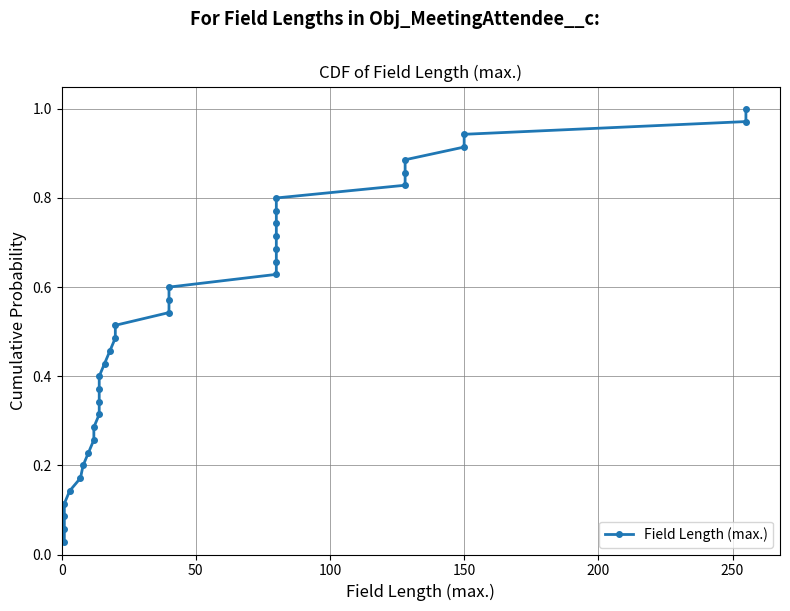

Is it true that the value at 14 is 0.2?

False